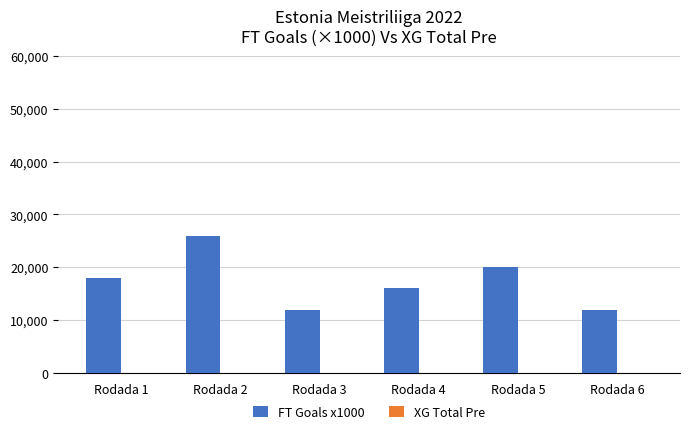

What is the spread (max minus min) of values at Rodada 4?

15995.4